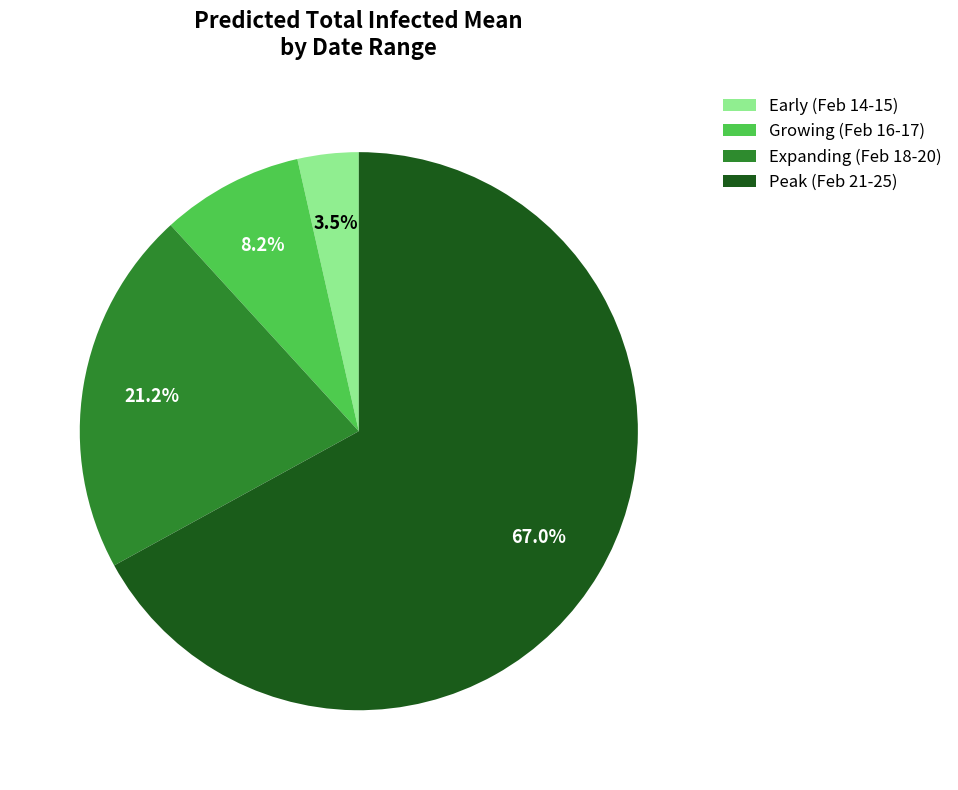

What is the majority slice?

Peak (Feb 21-25)